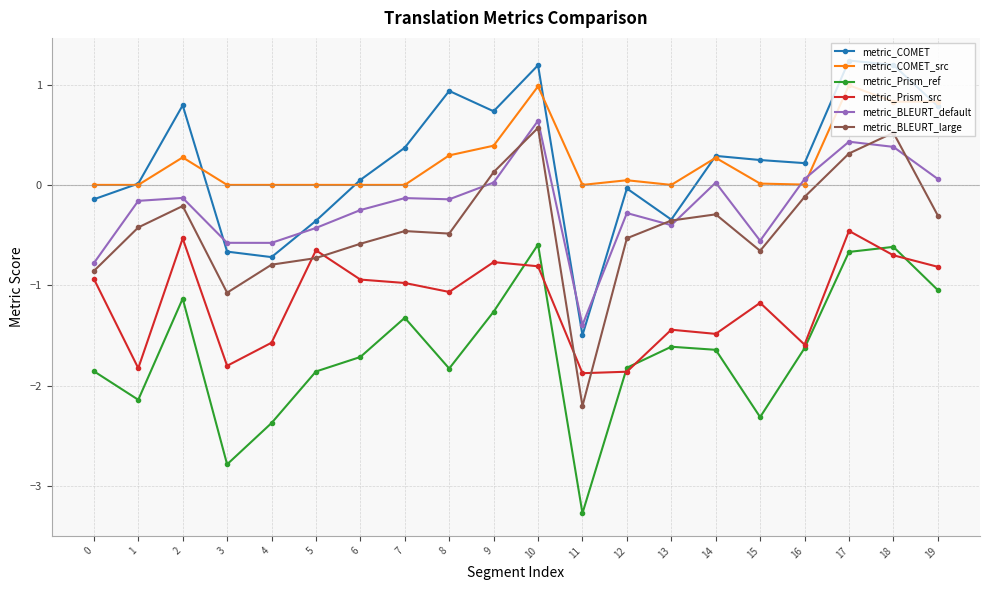

What is the maximum value for metric_BLEURT_large?

0.6